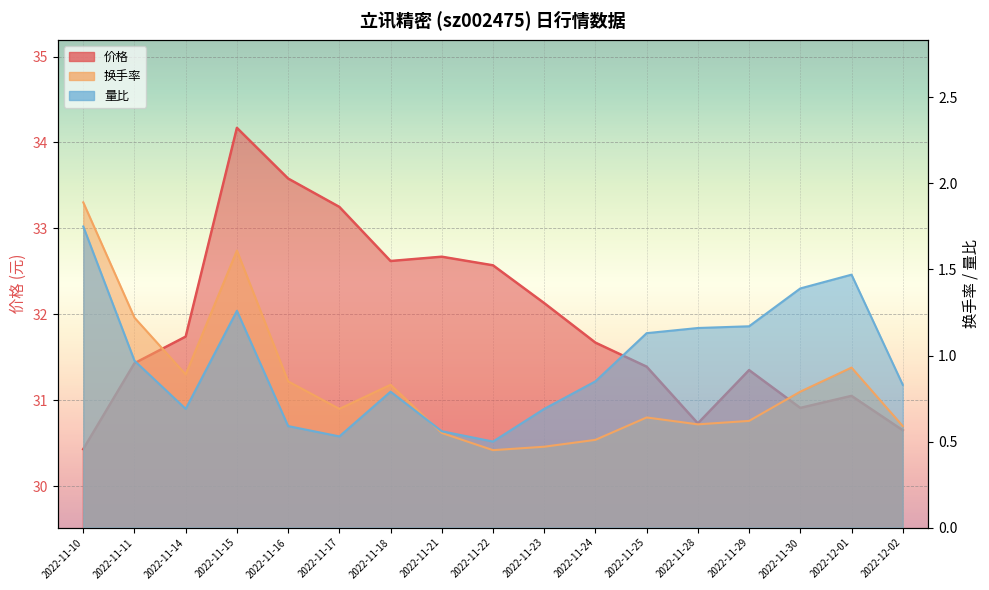

At how many categories does at least one series exceed 24?

17